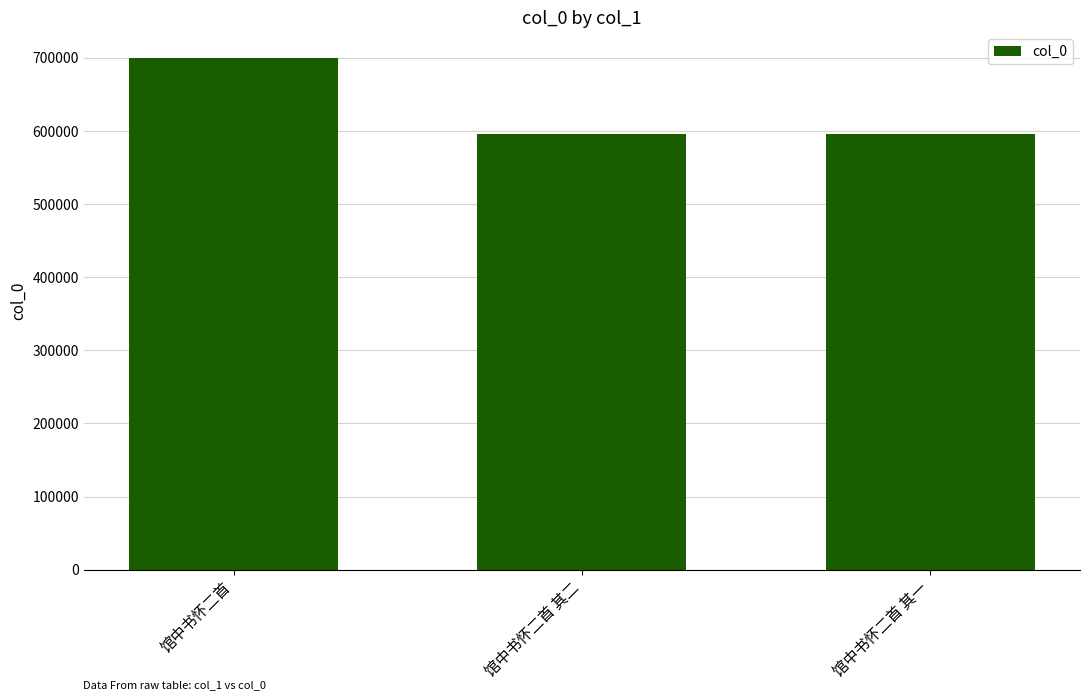

At which label is the value closest to 648339?

馆中书怀二首 其二